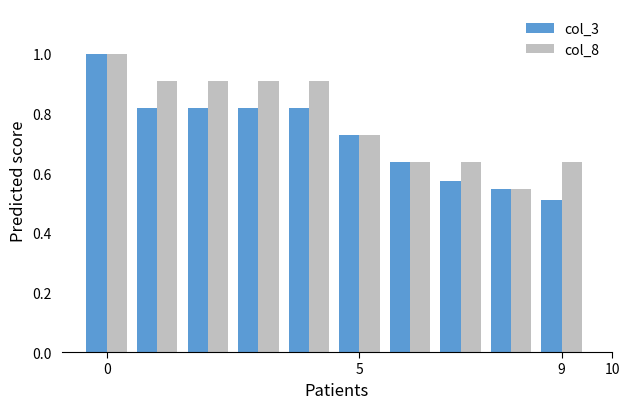

What is the maximum value shown in the chart?

1.0